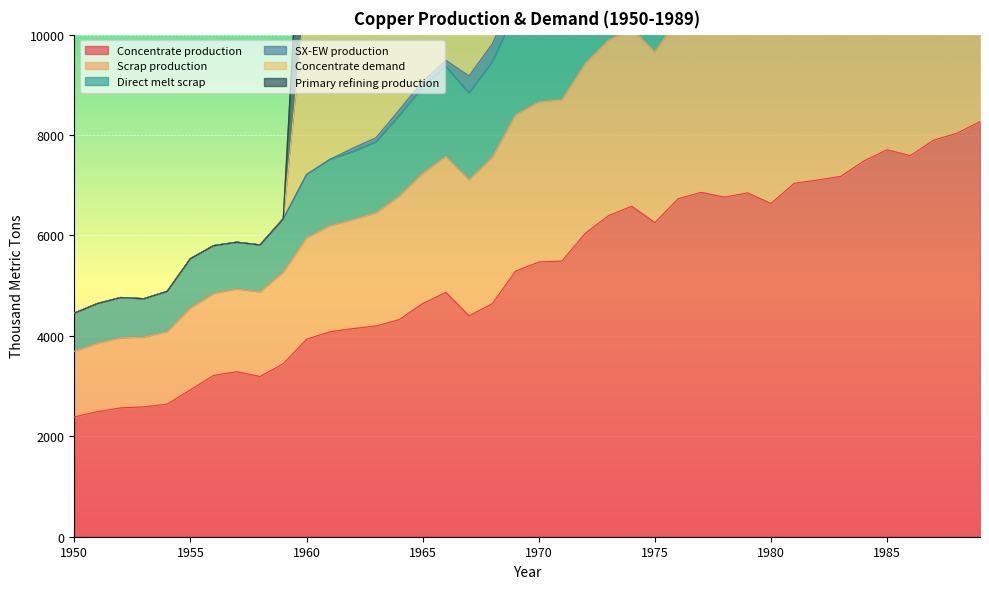

The value of Concentrate production at 1958 is 2233.5. True or false?

False